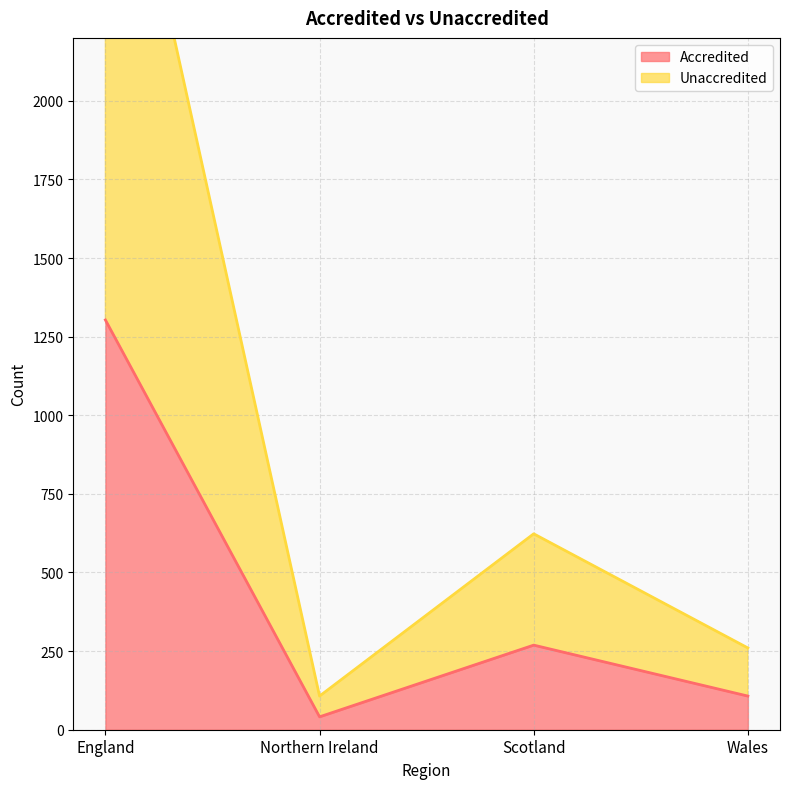

Rank the series at Wales from highest to lowest value.

Unaccredited, Accredited